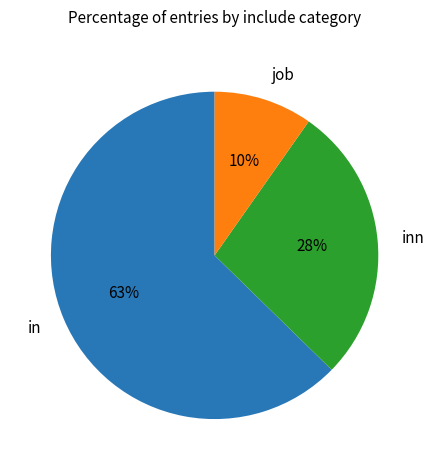

The job slice represents 17% of the pie. True or false?

False